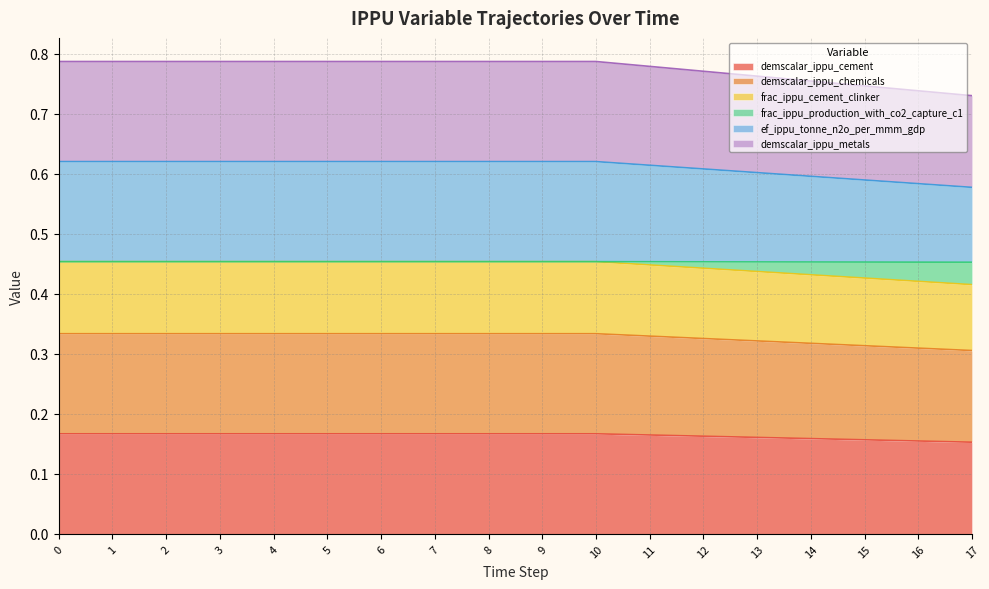

What is the total value across all series at 13?

2.7